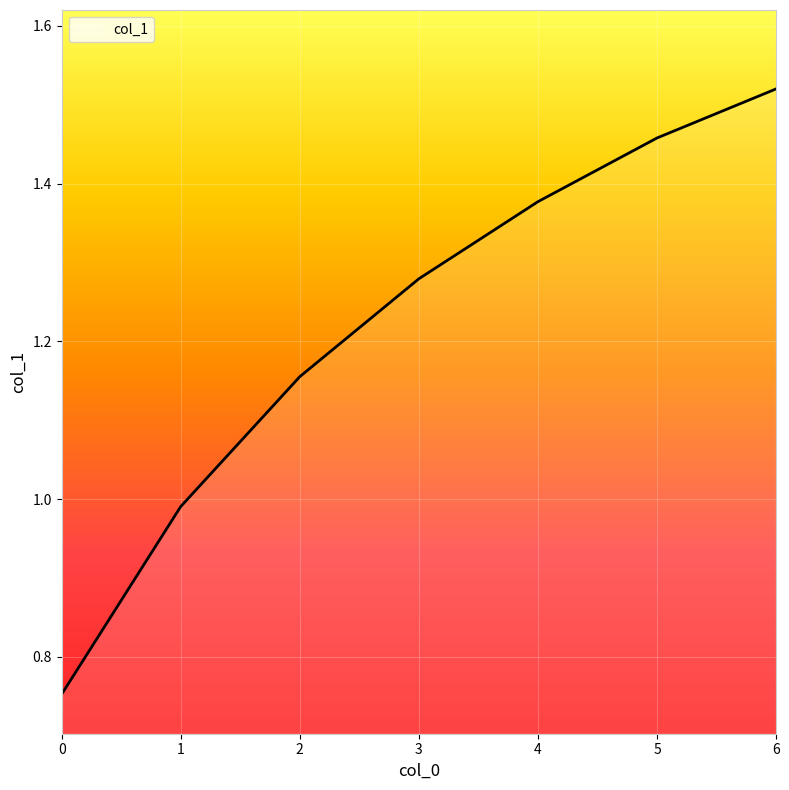

The value at 5 is 0.7. True or false?

False